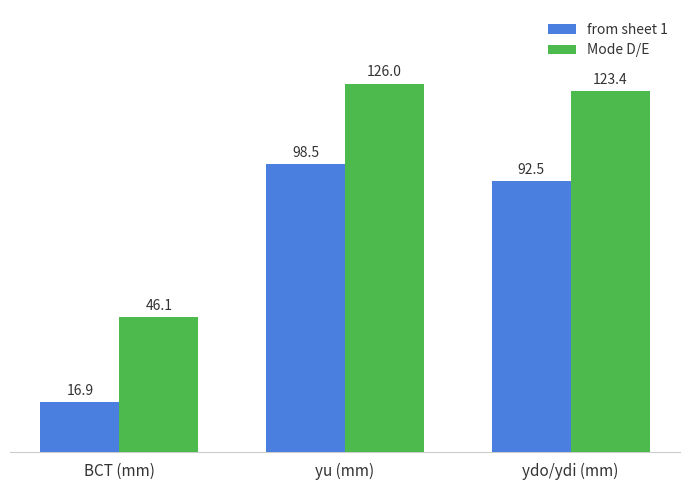

Which category has the lowest value in the from sheet 1 series?

BCT (mm)